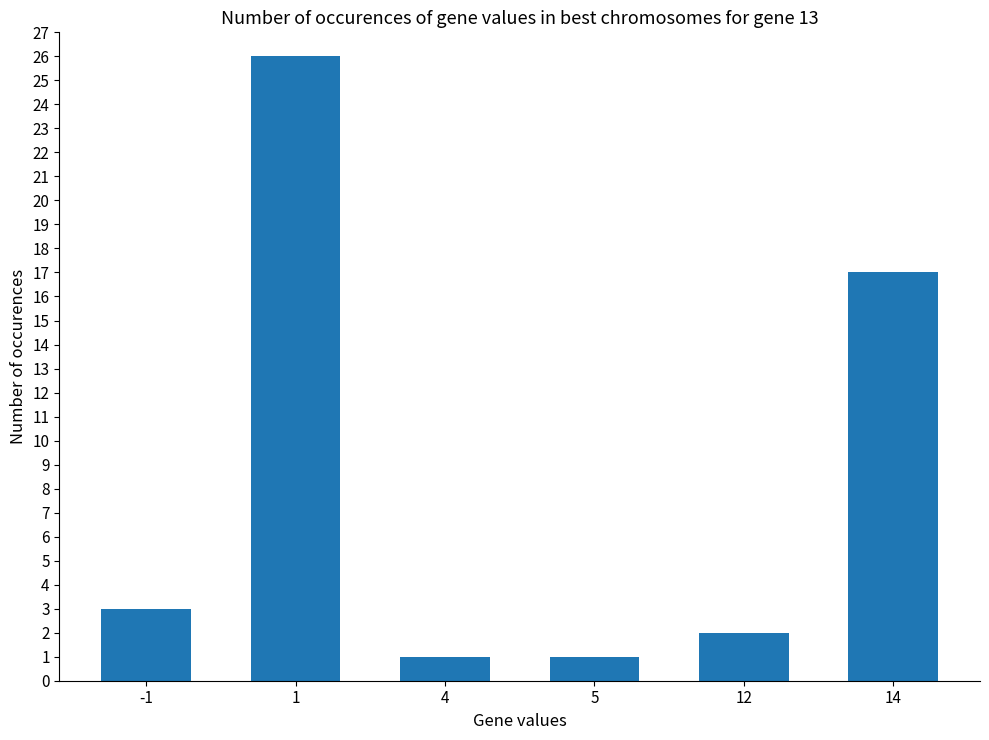

What is the difference between the maximum and minimum values?

25